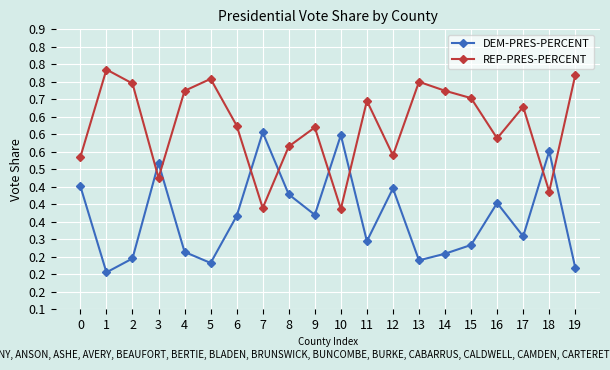

The value of DEM-PRES-PERCENT at 9 is 0.4. True or false?

True